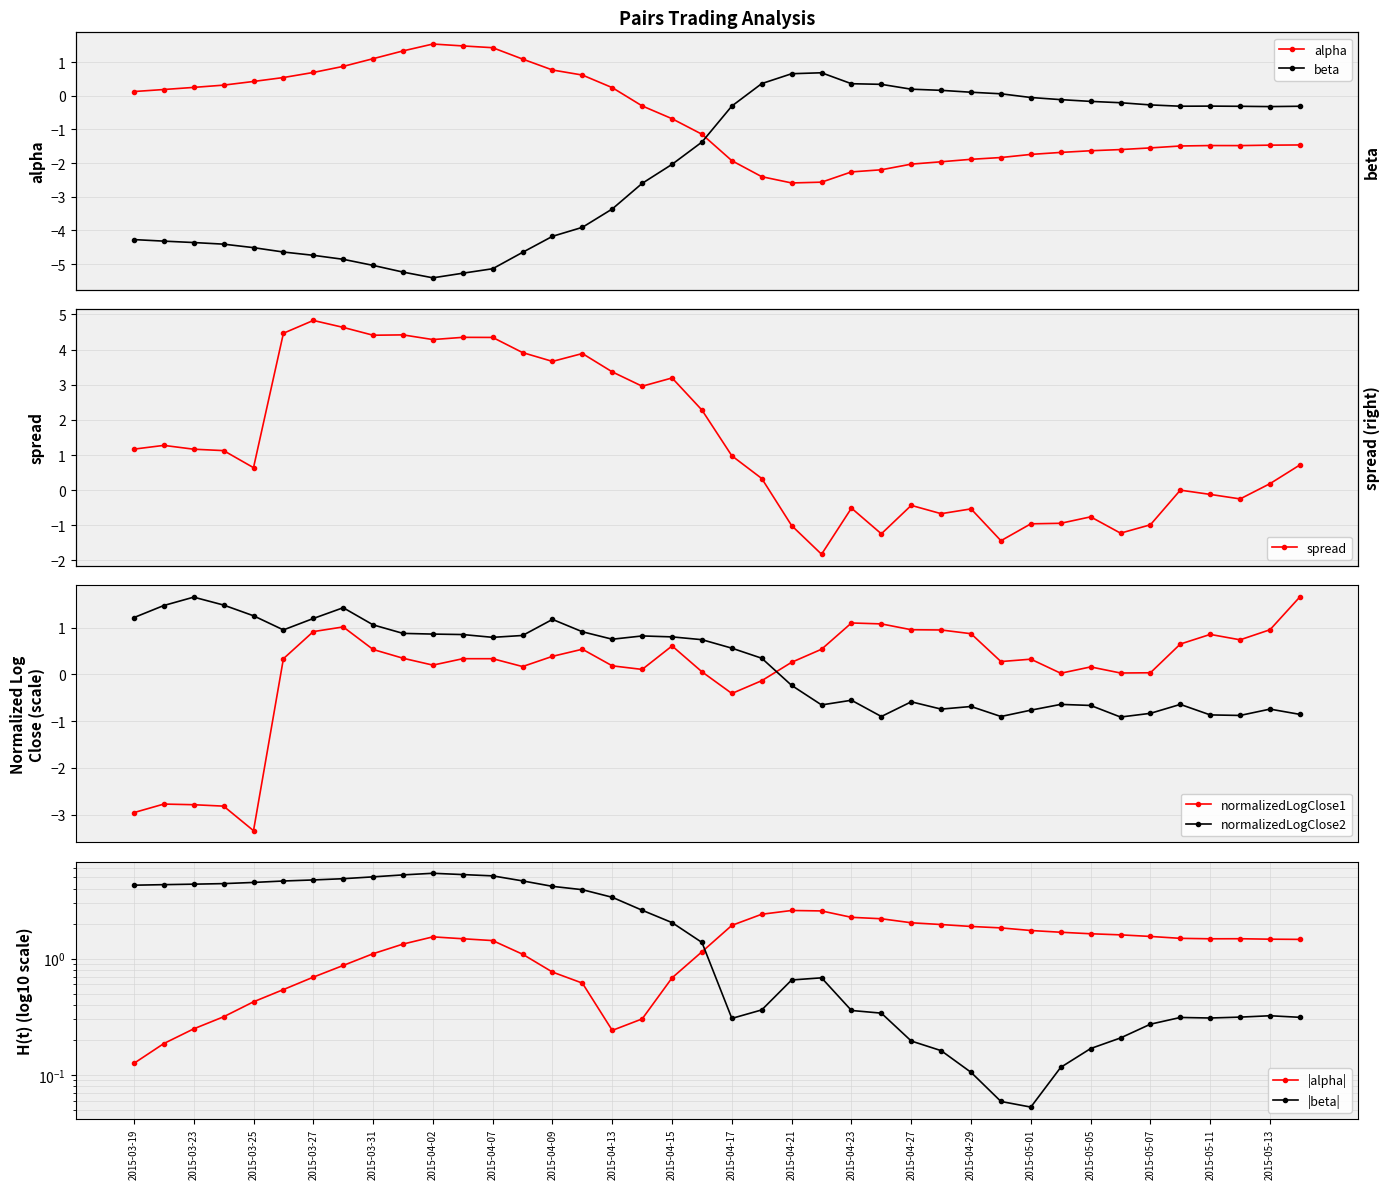

What is the total value across all series at 2015-03-30?

3.1